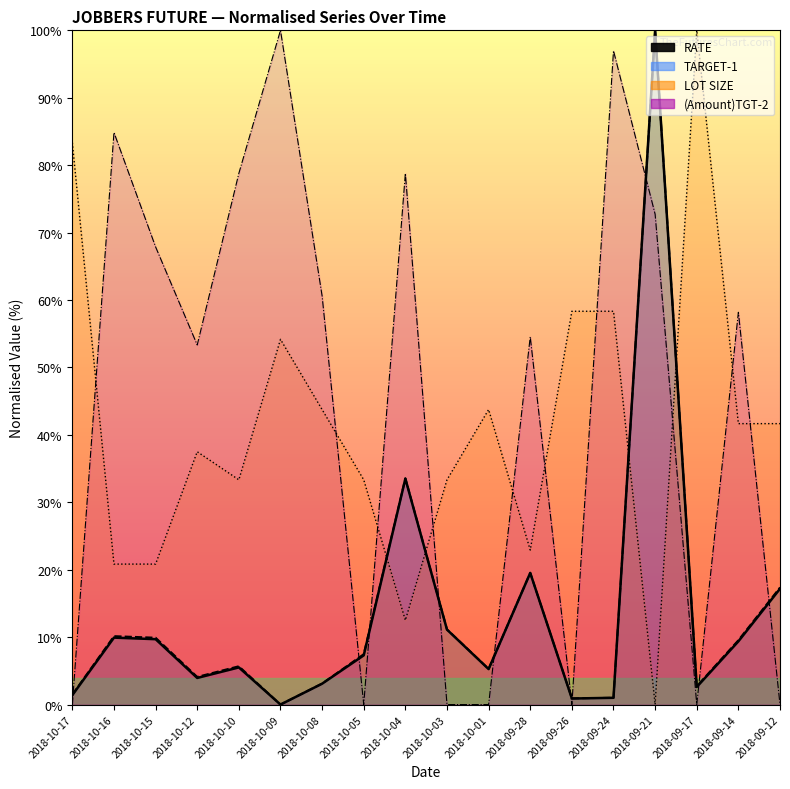

Is the value of LOT SIZE at 2018-09-14 greater than the value of (Amount)TGT-2 at 2018-09-14?

No